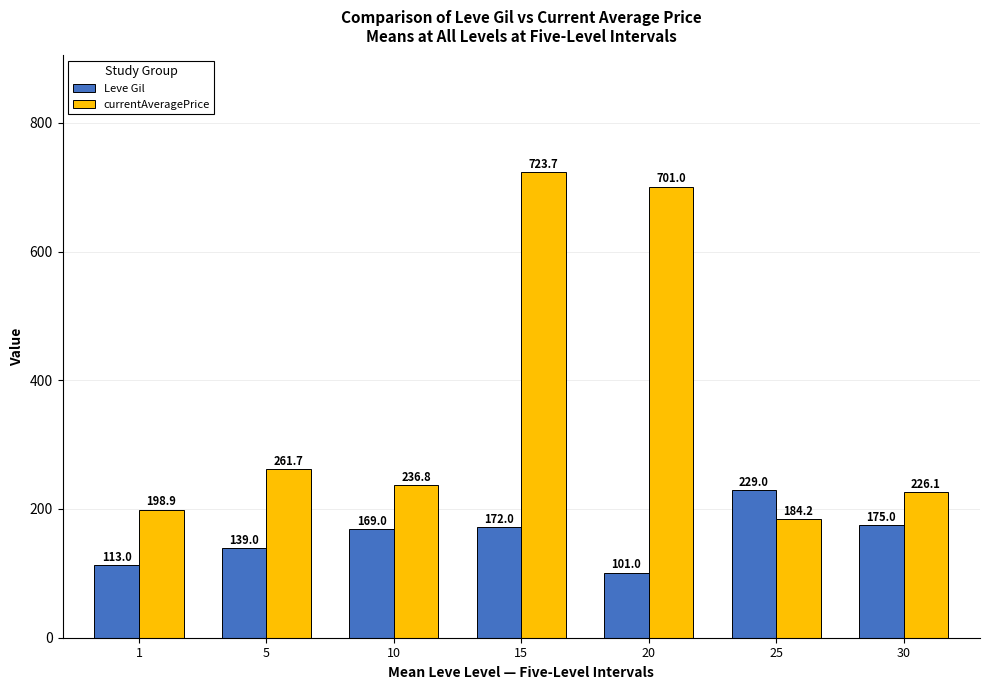

Does the chart contain stacked bars?

No